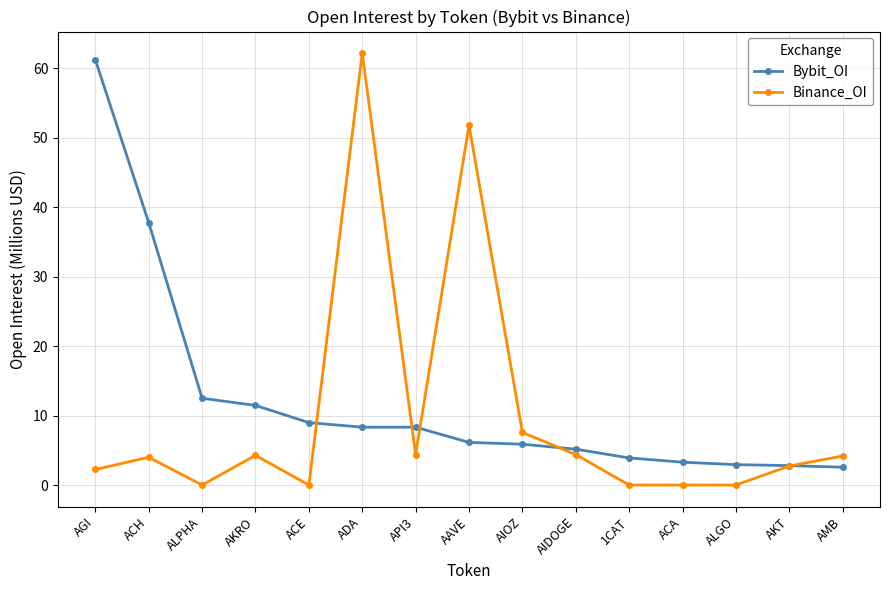

At which label does Binance_OI reach its peak?

ADA